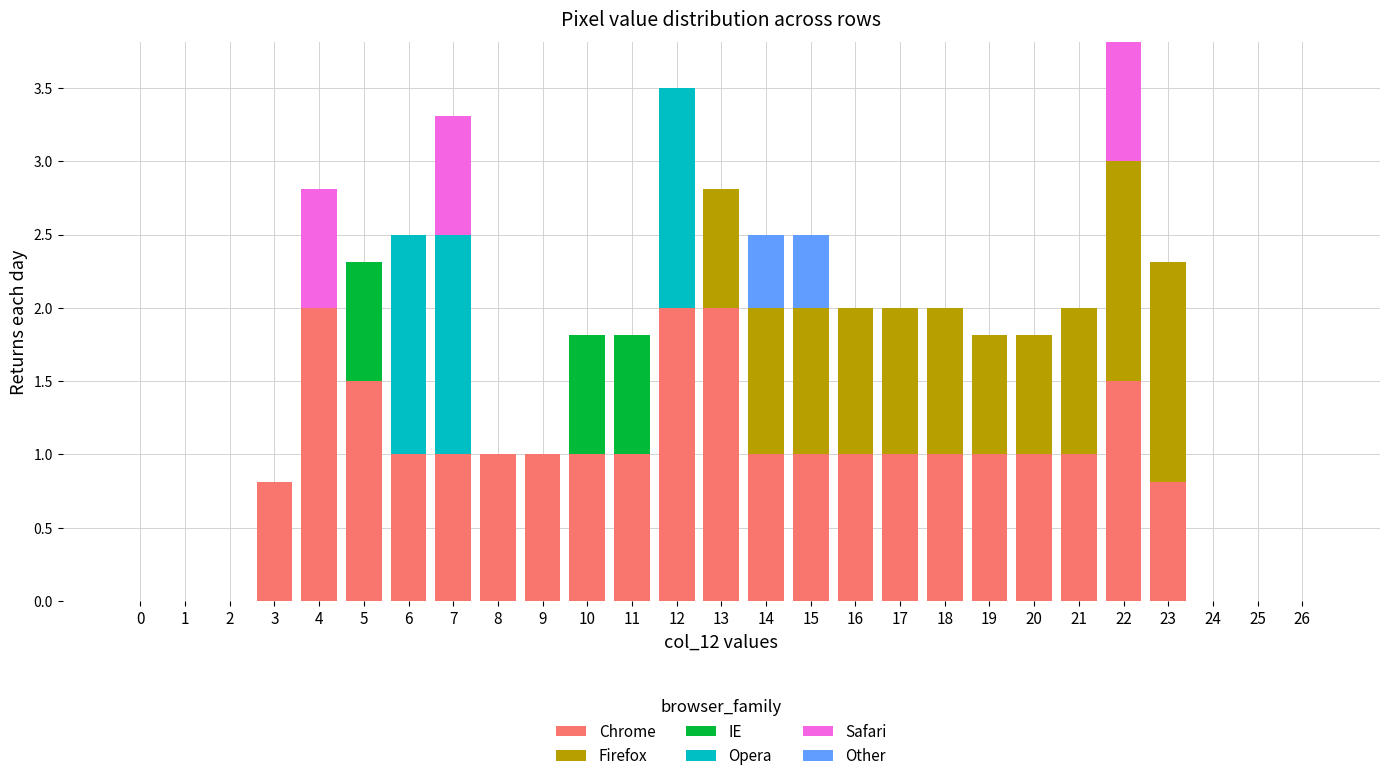

What is the total value across all series at 17?

2.0